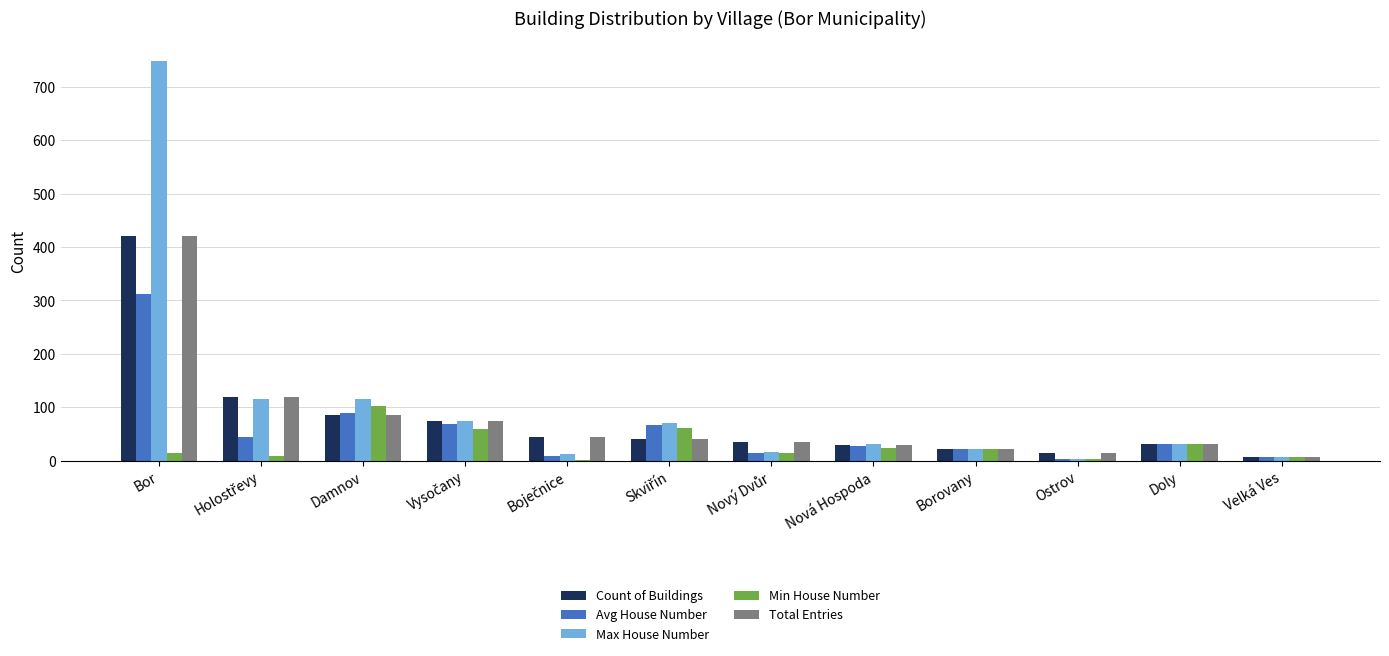

How many groups of bars are there?

12